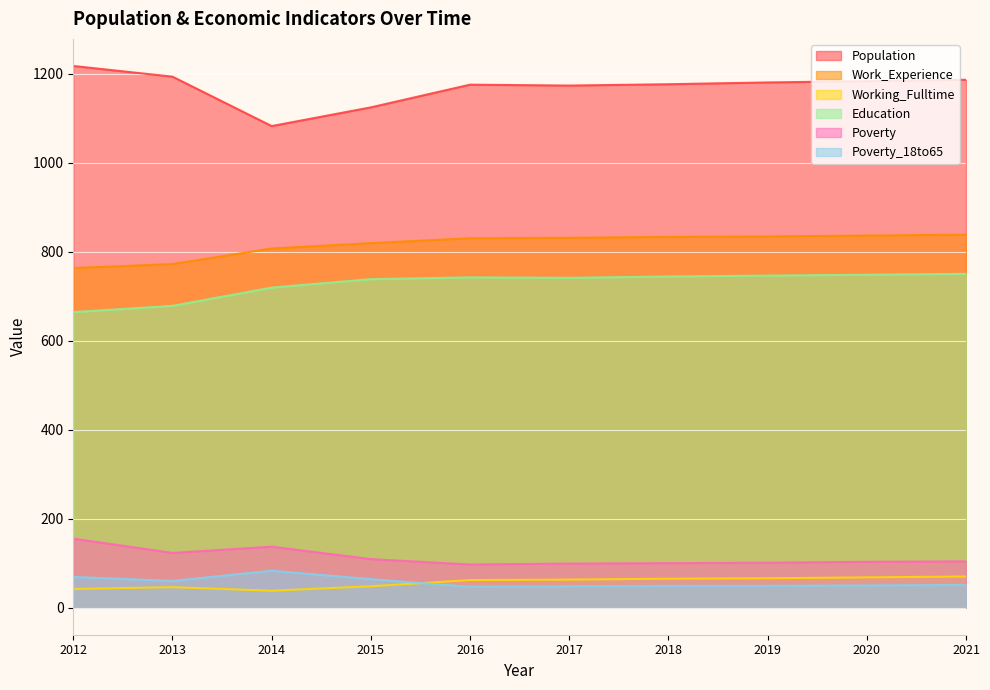

How many data points in Poverty are less than 104?

5